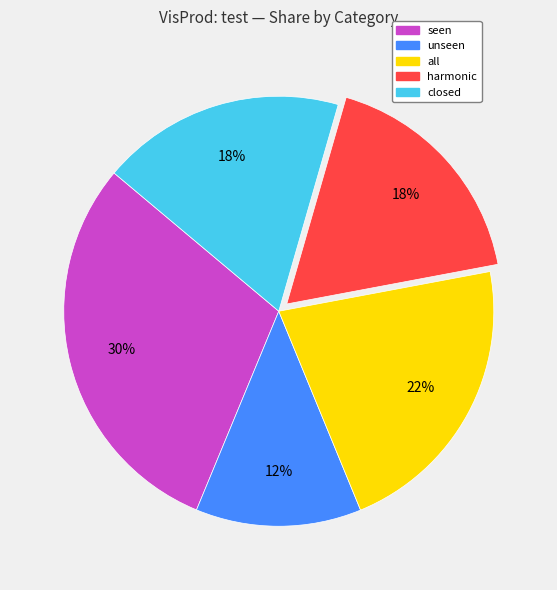

What is the largest slice in the pie chart?

seen